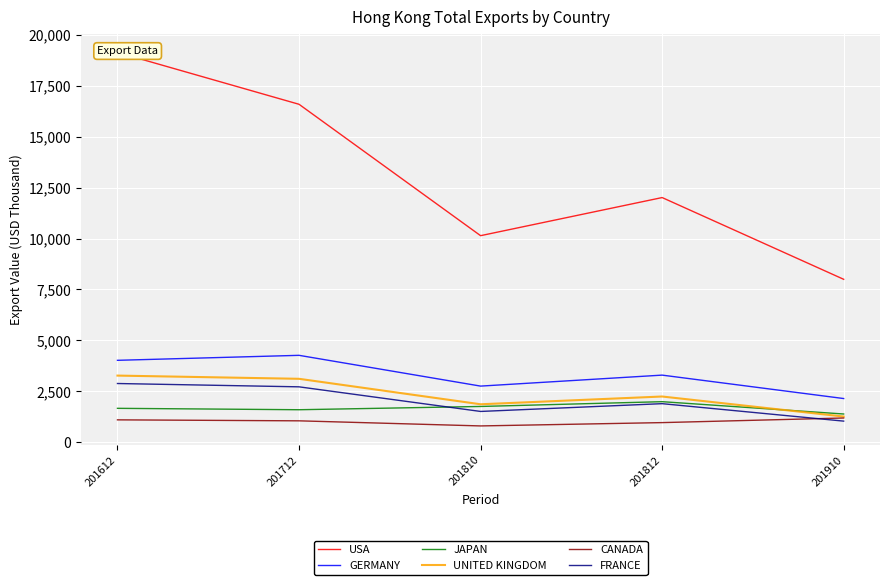

True or false: UNITED KINGDOM and USA cross at least once.

False